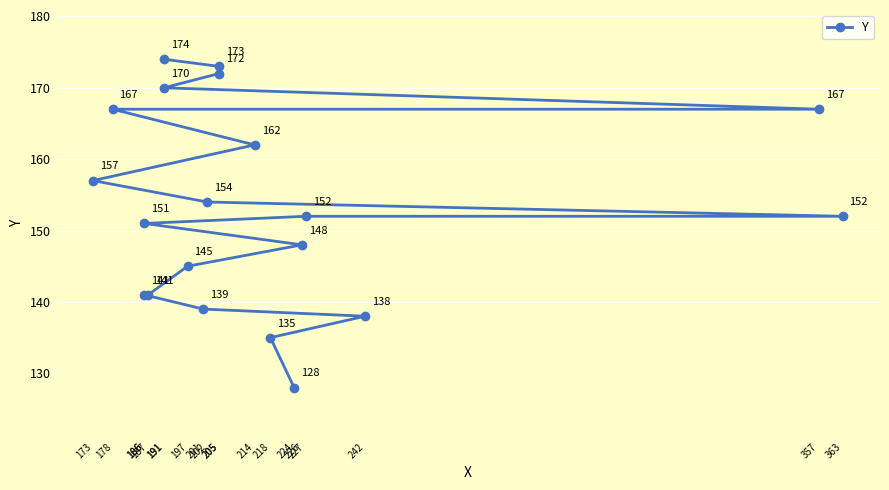

True or false: the data shows 237 at 178.

False